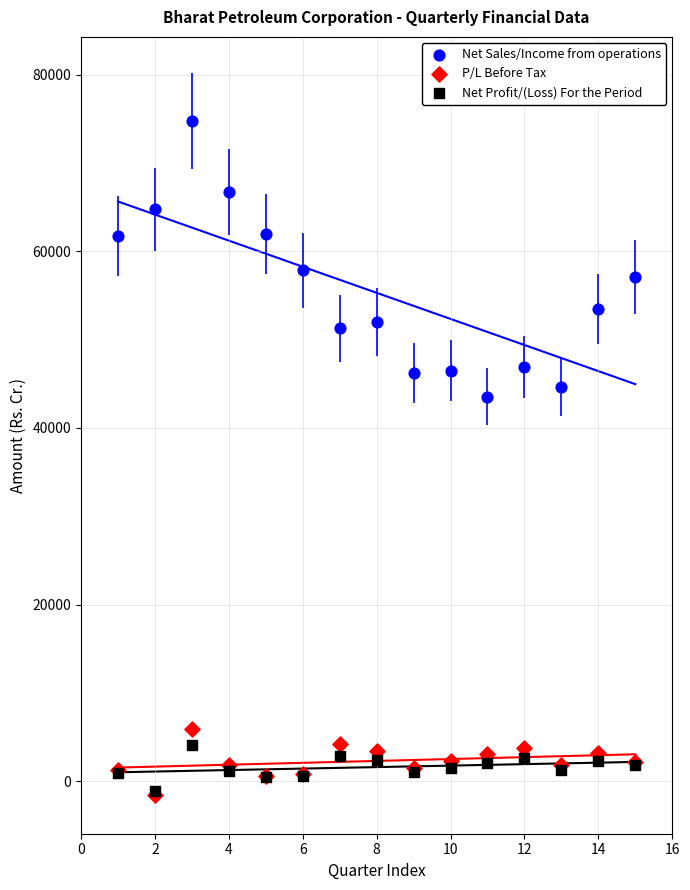

Which series has the largest Y range (max minus min)?

Net Sales/Income from operations